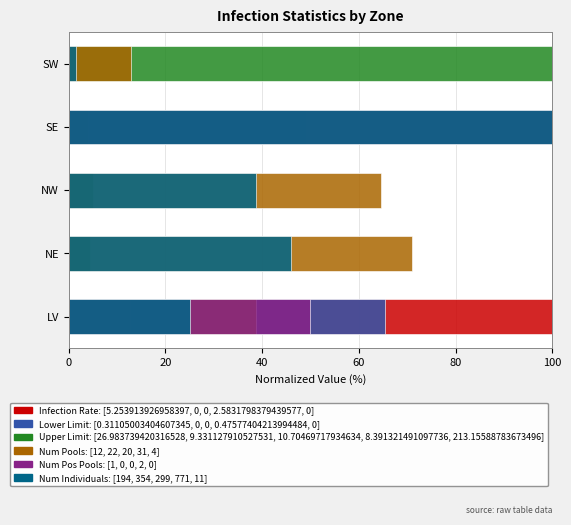

How many bars are there in total?

30